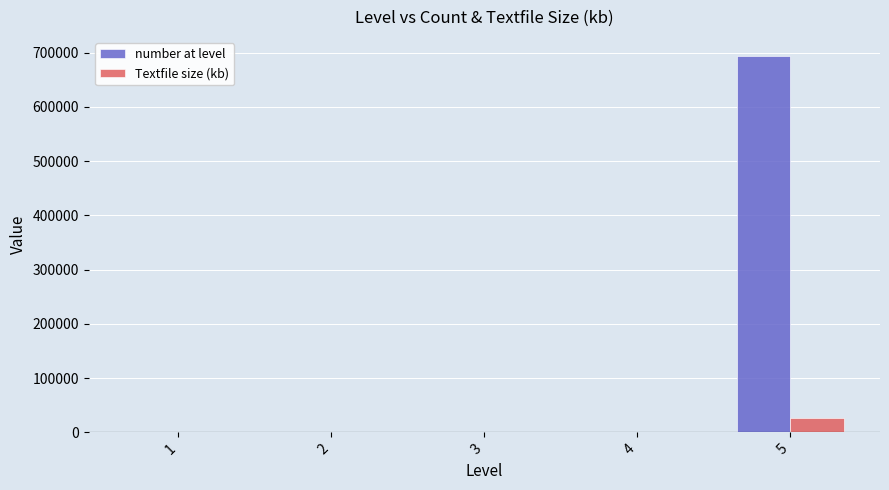

At which category is the sum across all series the highest?

5